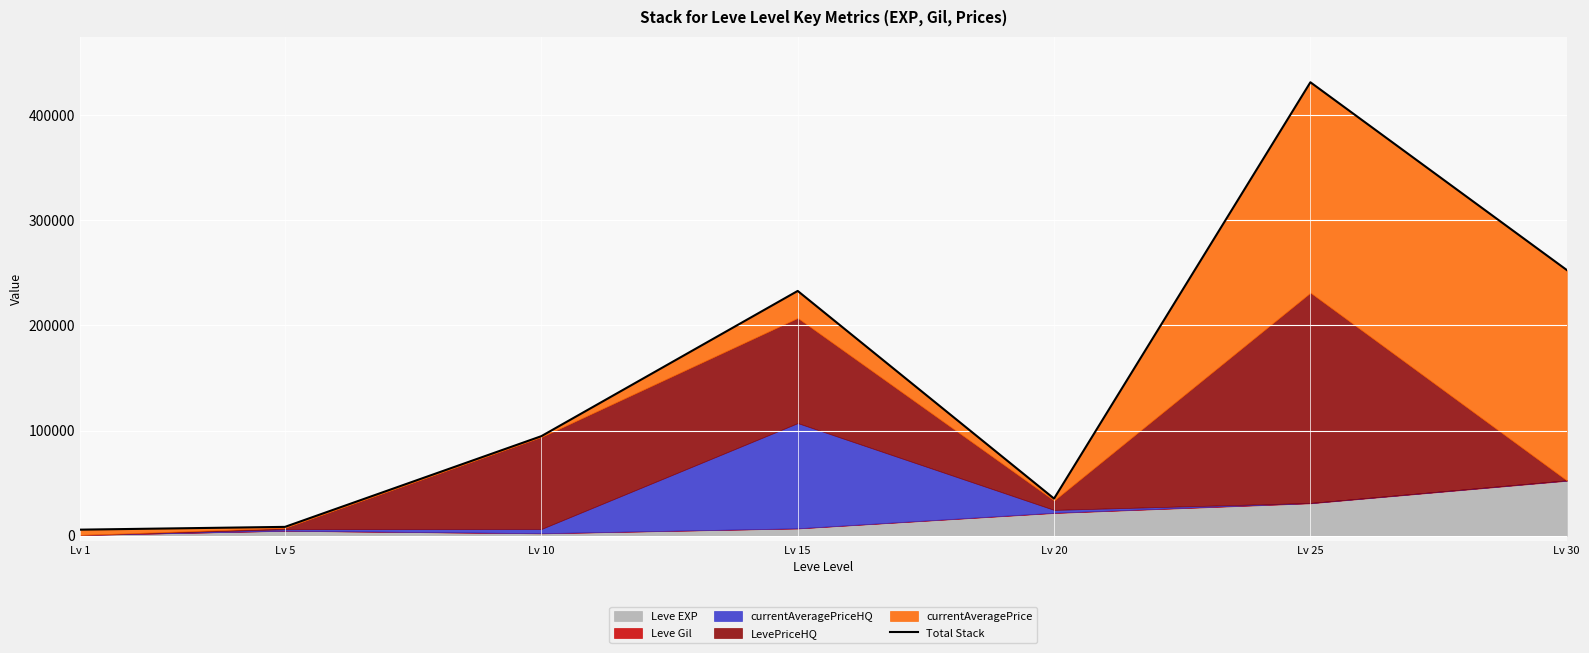

At which label is the value closest to 218440?

Lv 15